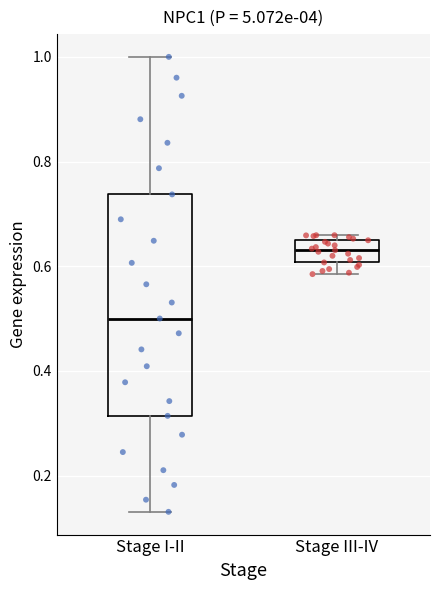

Comparing the boxes themselves (not the whiskers), which one is the tallest?

Stage I-II